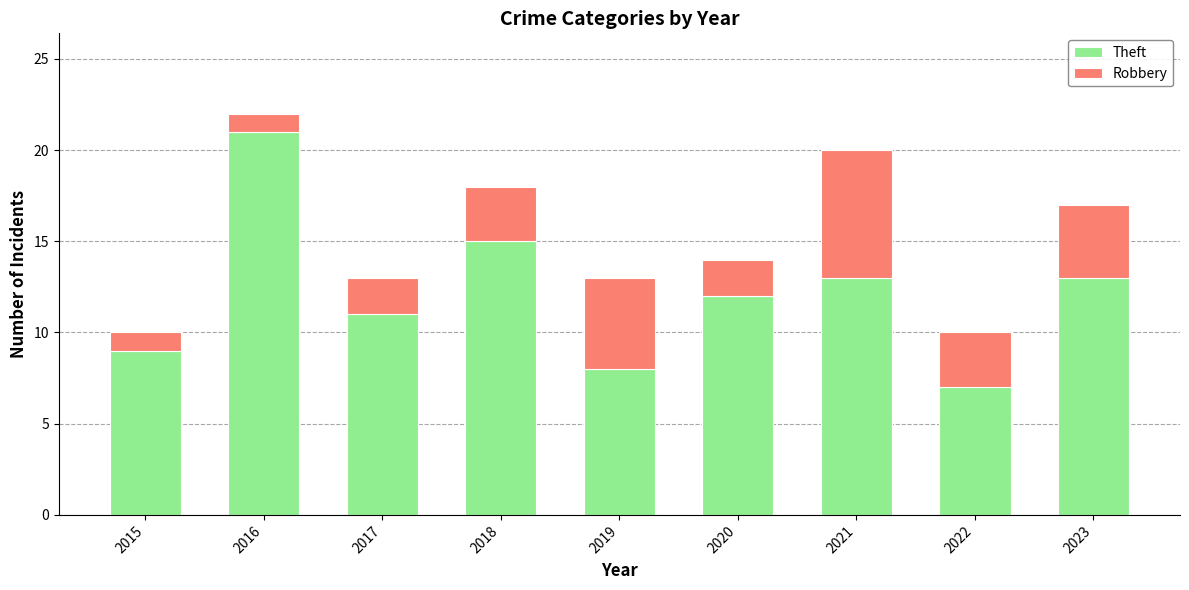

Are the bars grouped side by side (vs. stacked)?

No